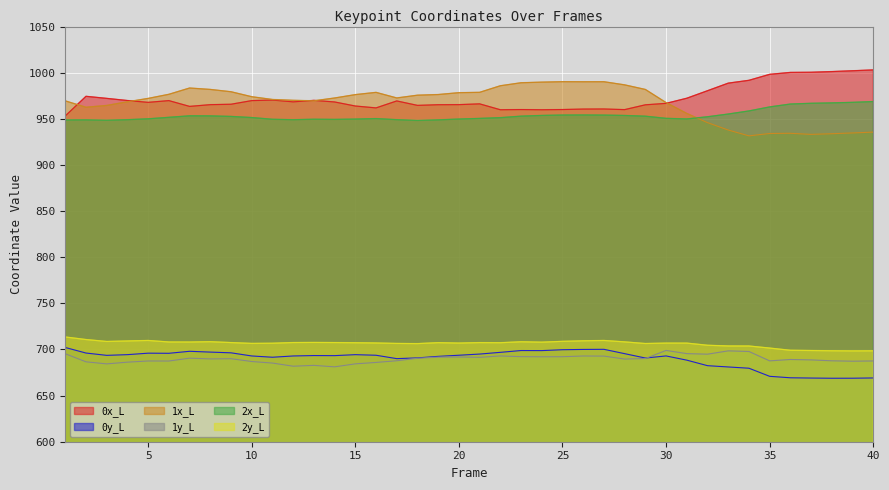

Where is 1y_L nearest to the value 690?

9